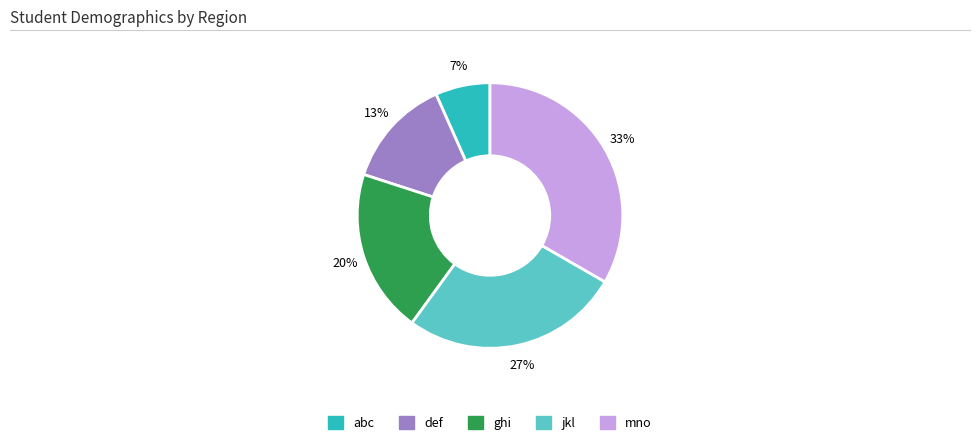

What percentage is the jkl slice, to the nearest percent?

27%